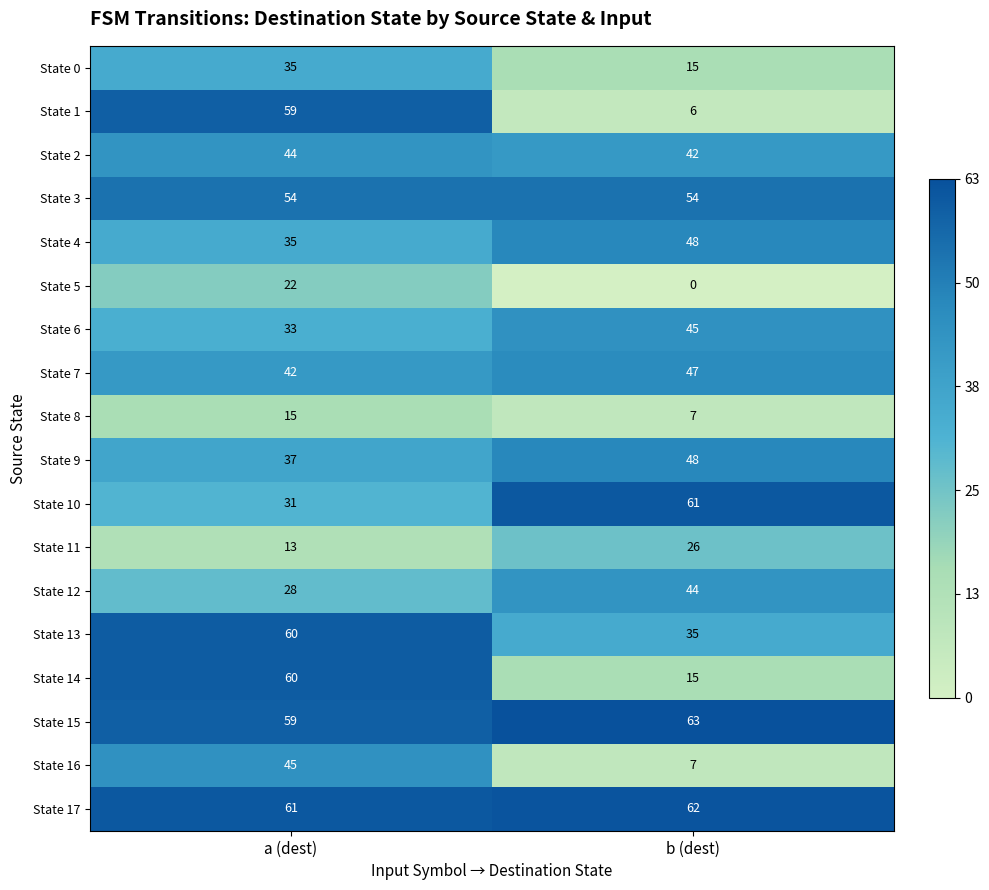

What value does the State 12 series have at b (dest), to the nearest 5?

45